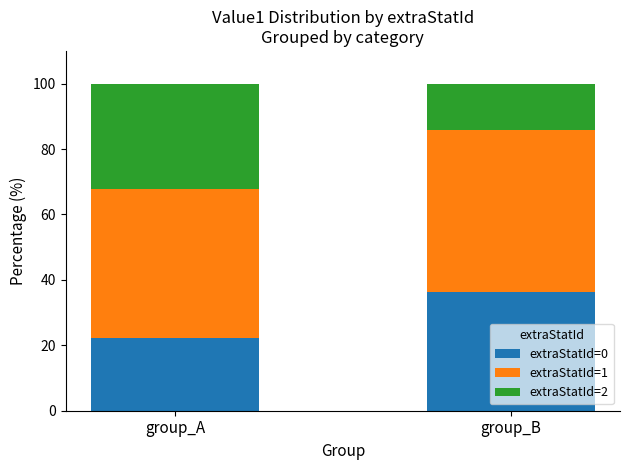

How many bars are there in total?

2